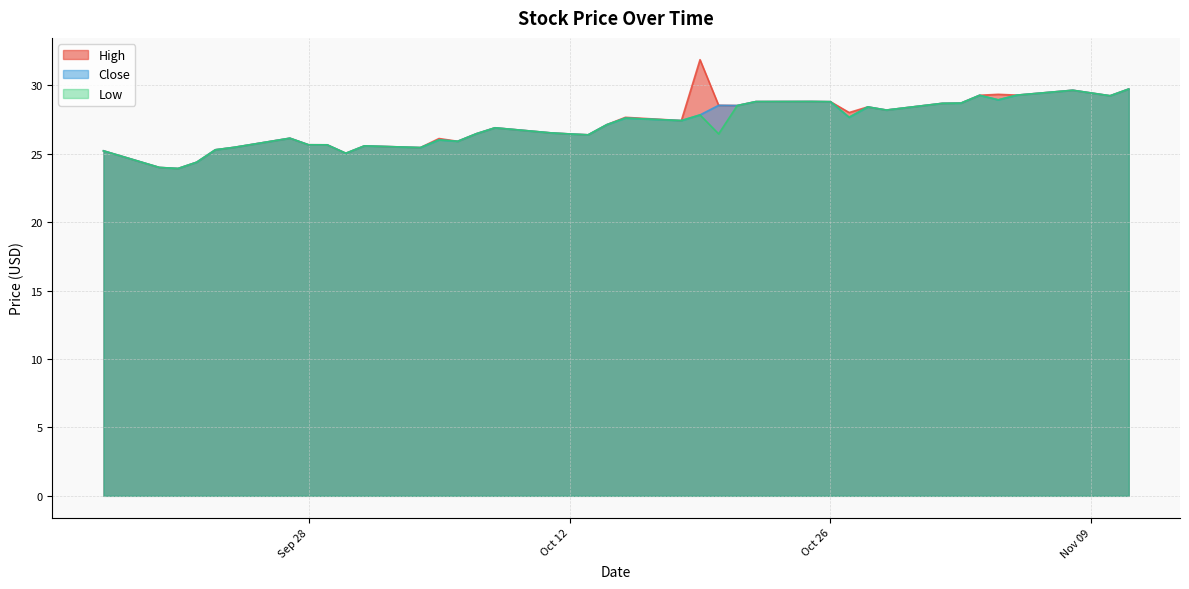

True or false: High and Close cross at least once.

False